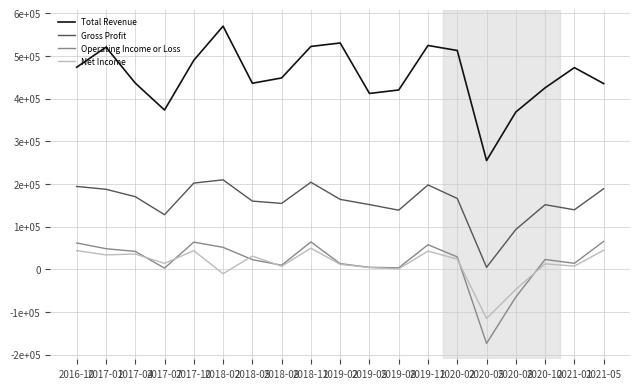

Which series ends up on top after the final intersection of Net Income and Operating Income or Loss?

Operating Income or Loss